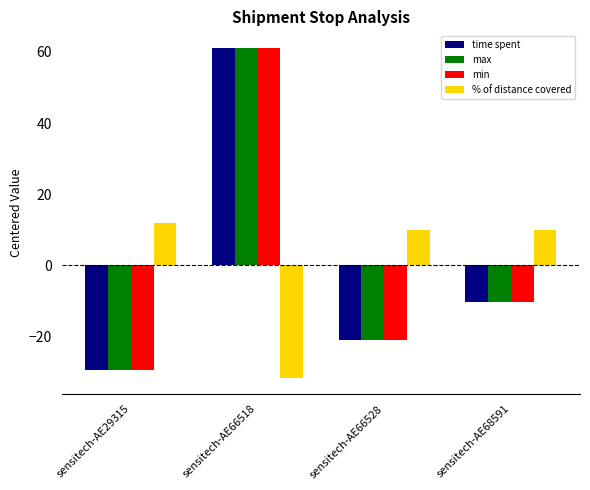

The value of max at sensitech-AE29315 is -29.6. True or false?

True